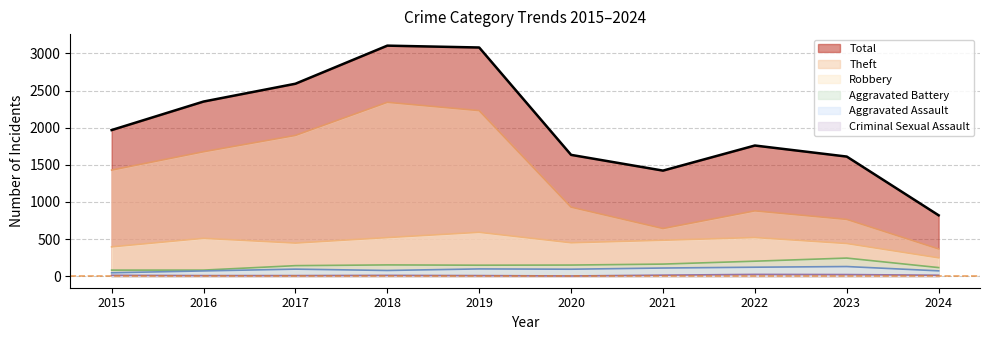

In Robbery, how many points are higher than both neighbors (excluding endpoints)?

3